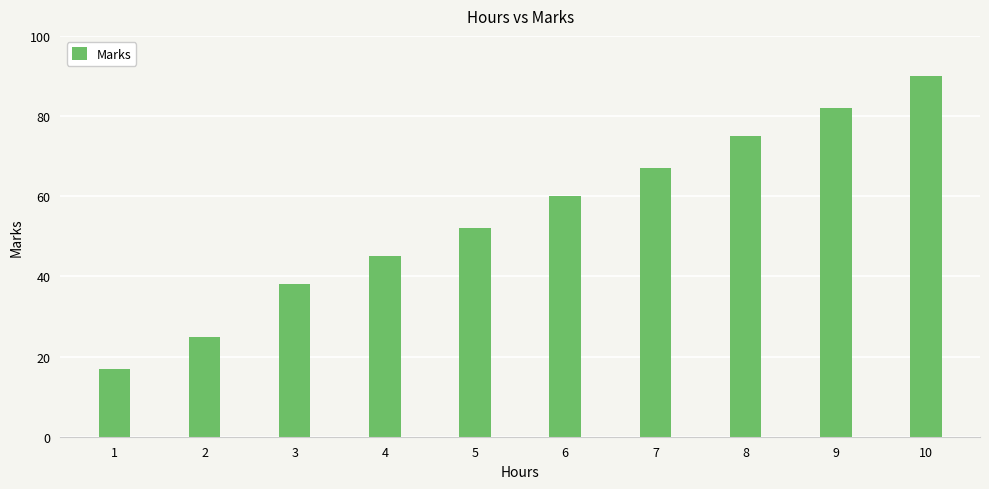

What is the value of the 4th bar from the left?

45